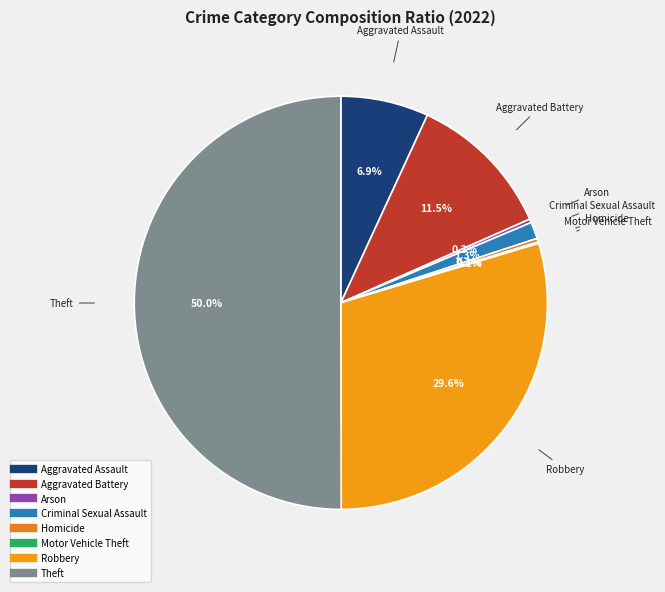

What portion of the pie excludes Aggravated Battery?

88.5%